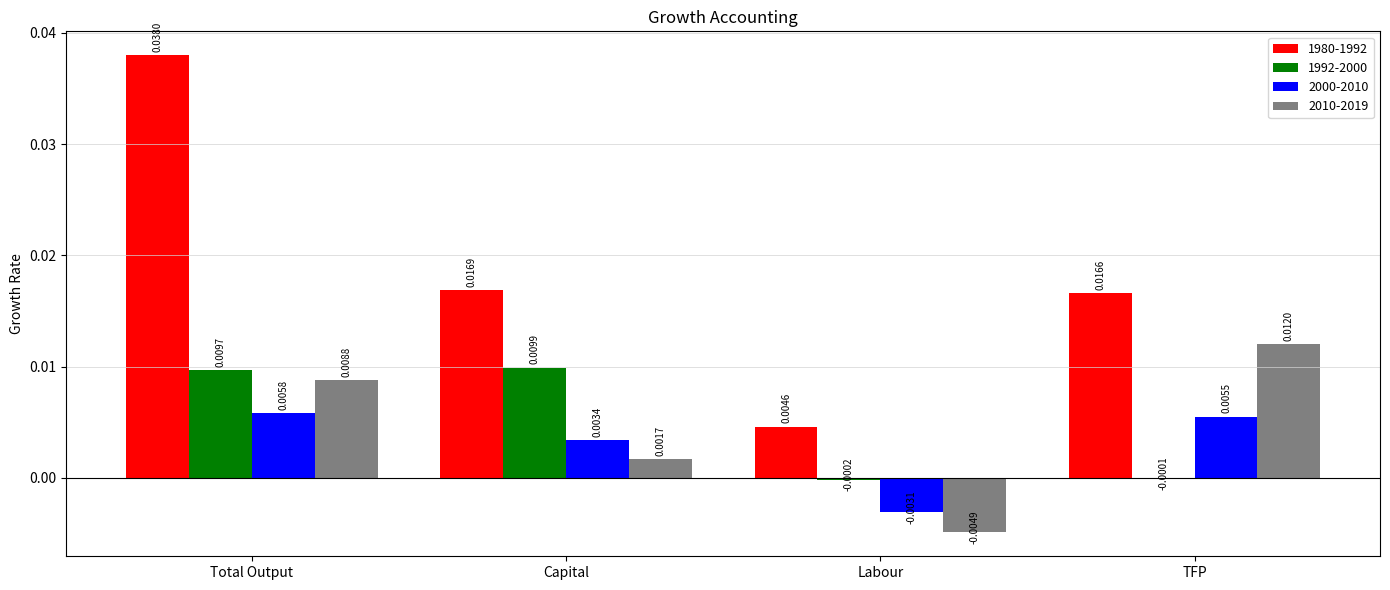

Count the 2000-2010 values in the range 0 to 1.

3